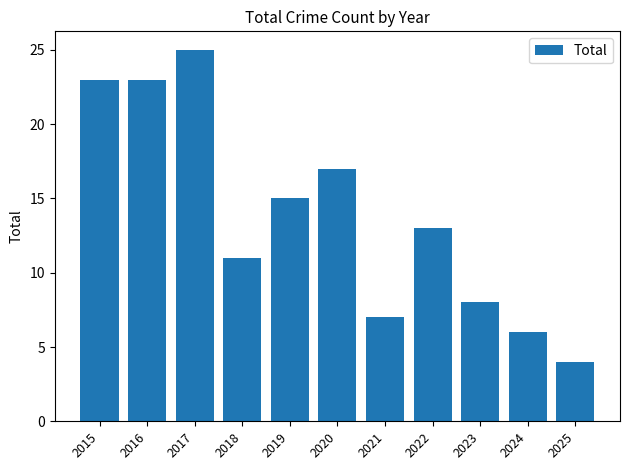

At which category does the chart reach its minimum across all series?

2025